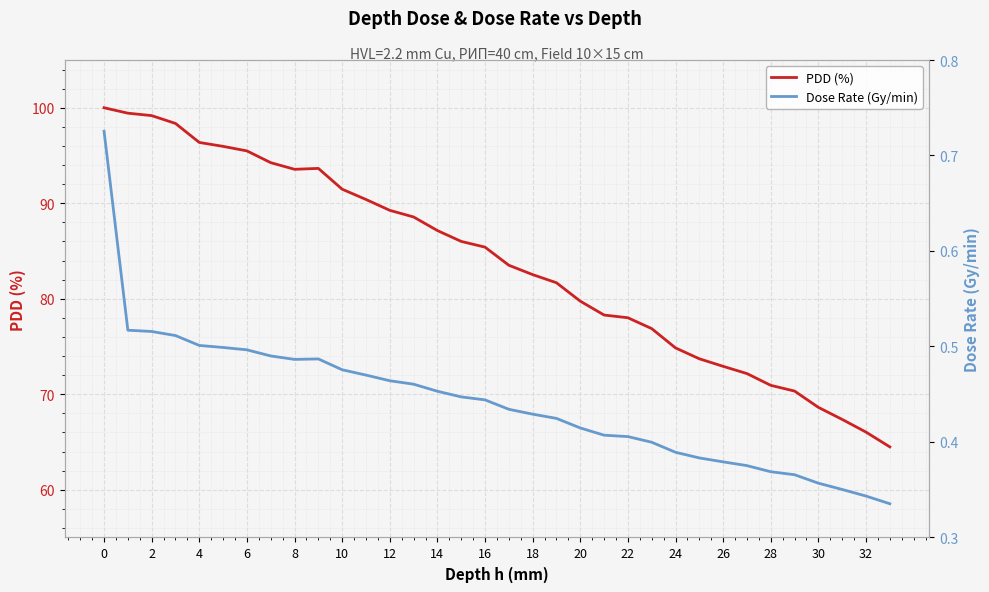

At which category does the chart reach its minimum across all series?

33